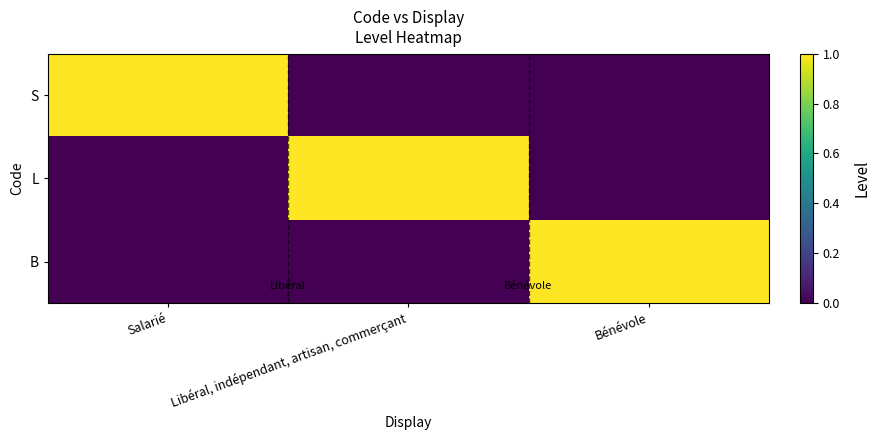

List the series in order of their peak value, highest first.

S, L, B